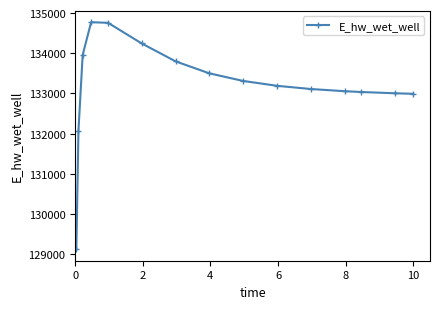

What is the greatest value displayed?

134771.4